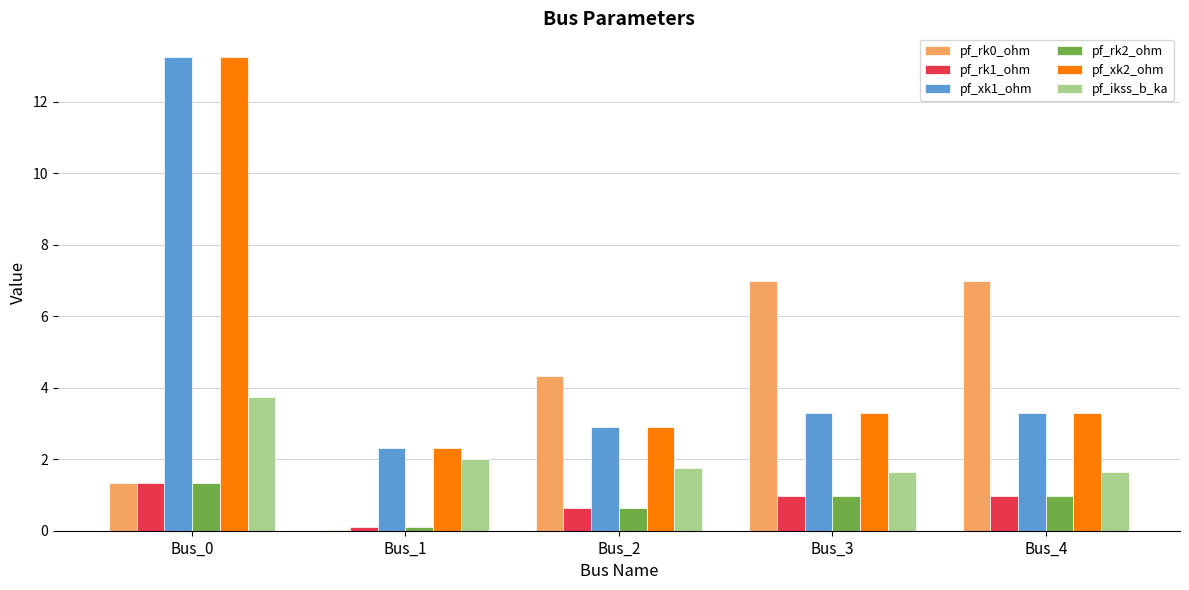

What is the total value across all series at Bus_2?

13.1